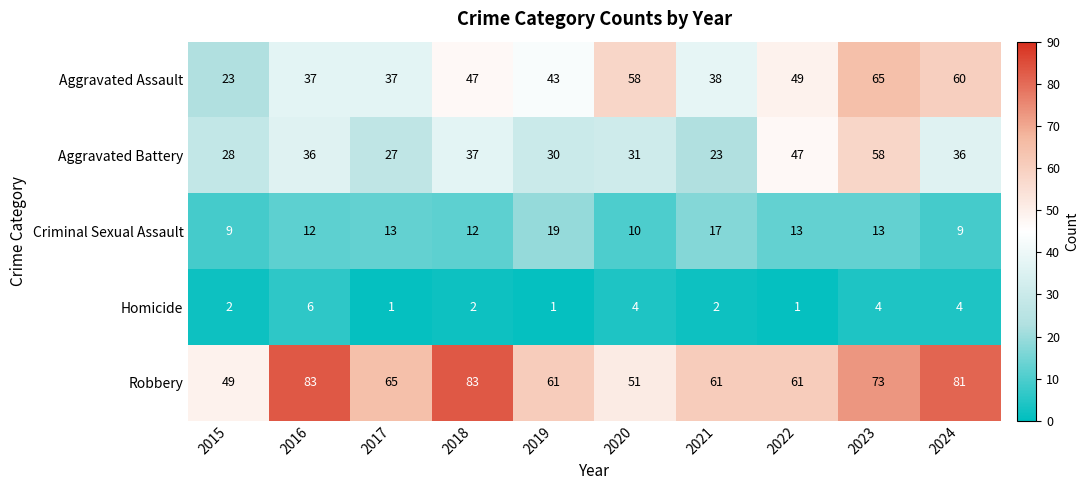

What is the spread (max minus min) of values at 2019?

60